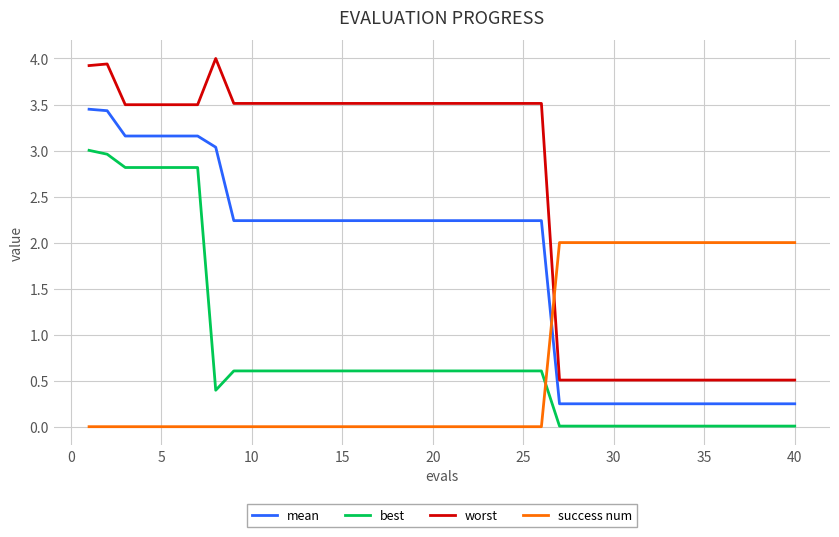

True or false: best and mean cross at least once.

False